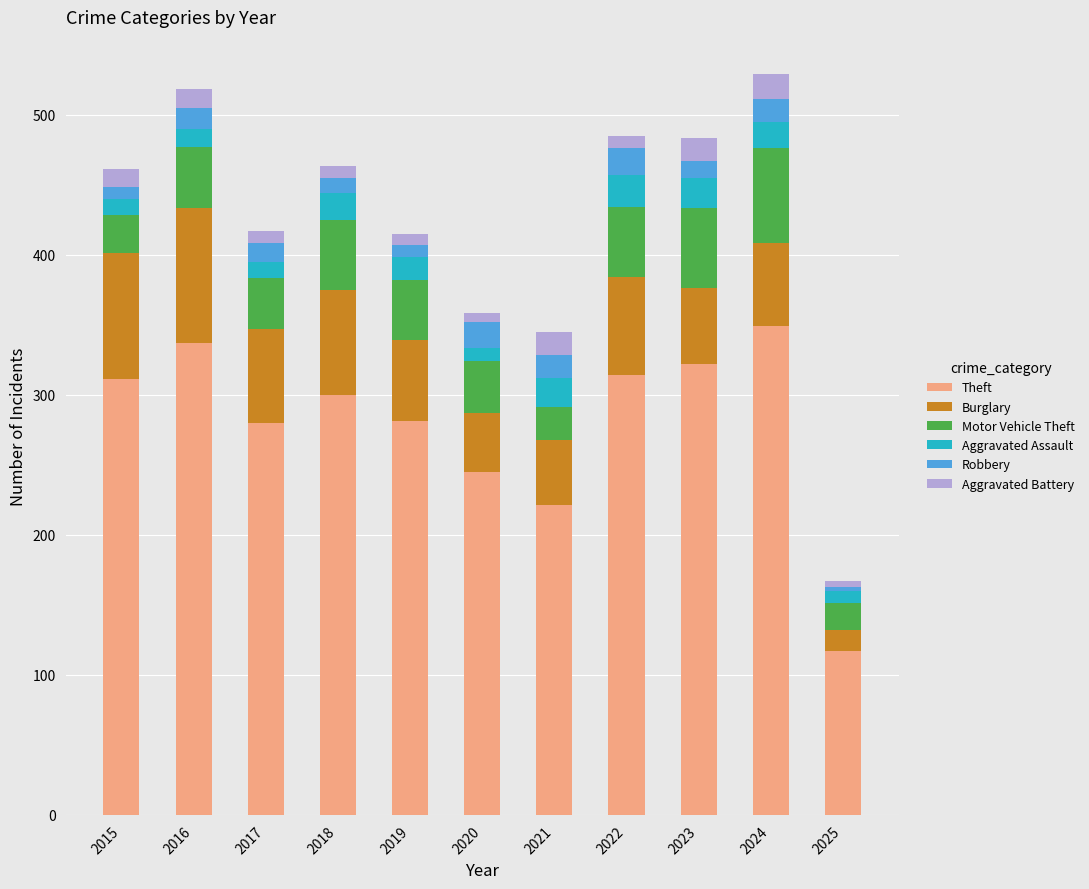

What is the total value across all series at 2024?

529